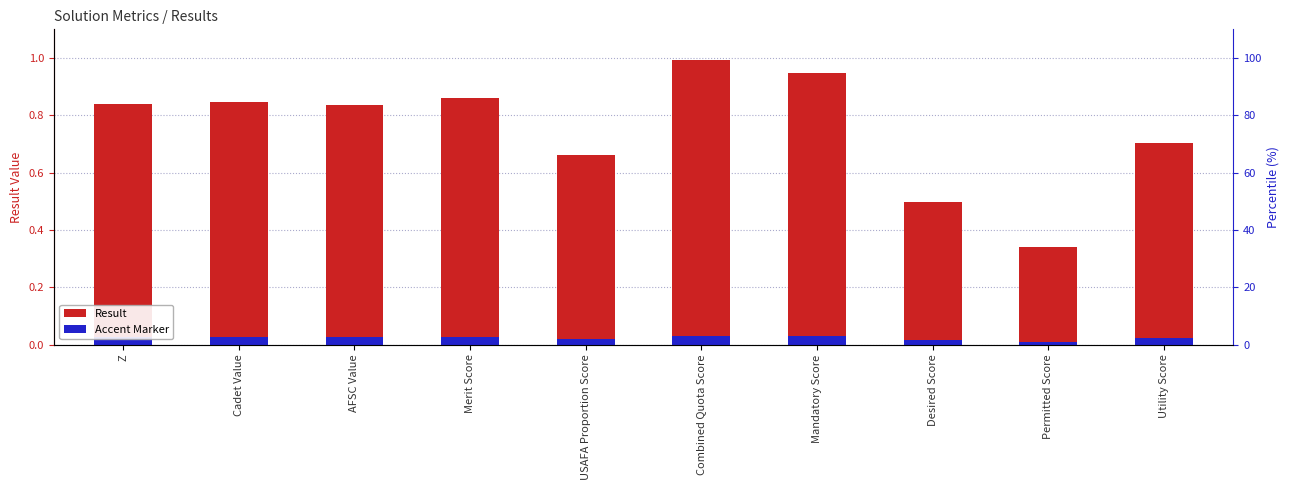

List the series in order of their overall mean, lowest first.

Accent Marker, Result